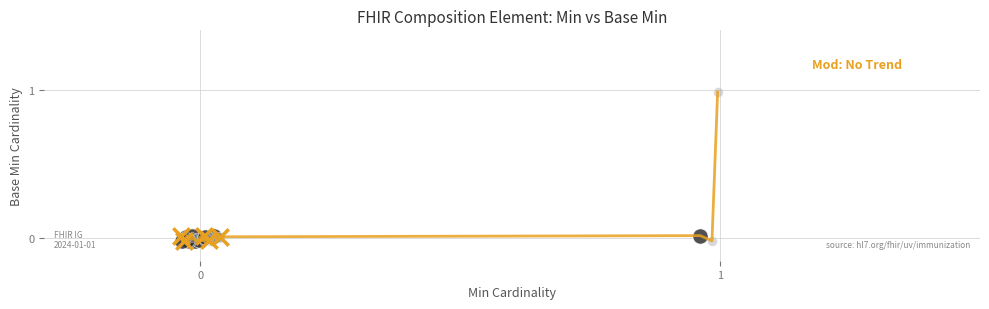

What is the maximum value shown in the chart?

1.0